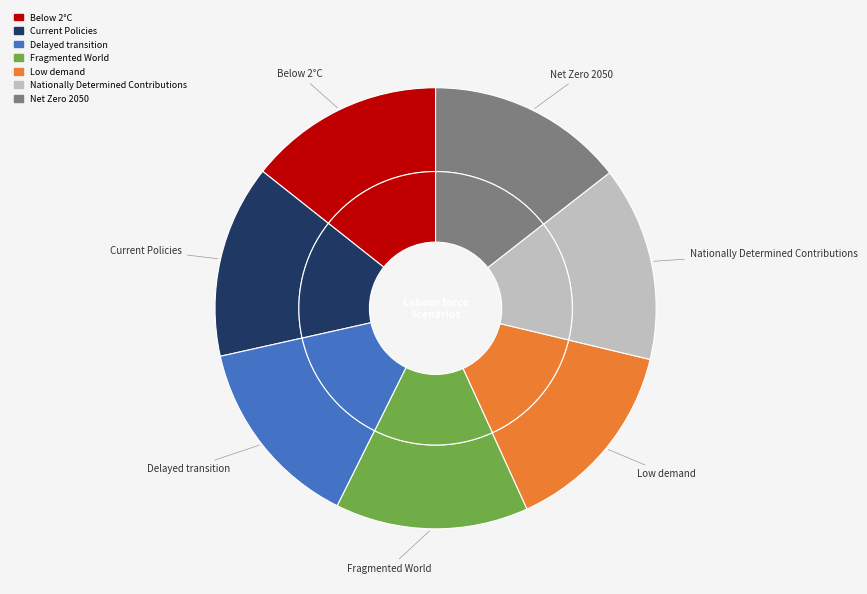

How many slices are in this pie chart?

7